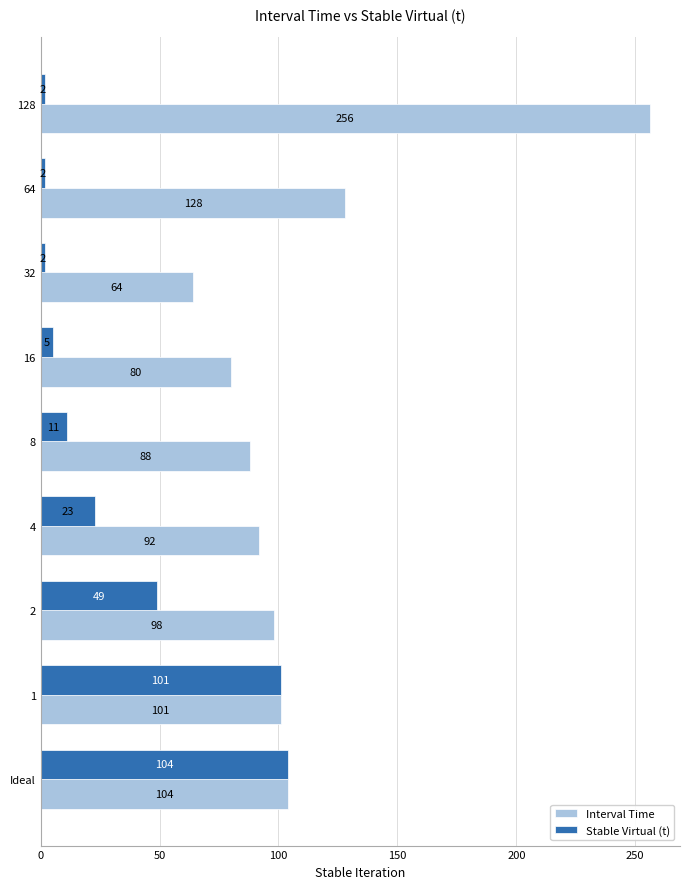

What is the difference between the second highest and second lowest values in the Stable Virtual (t) series?

99